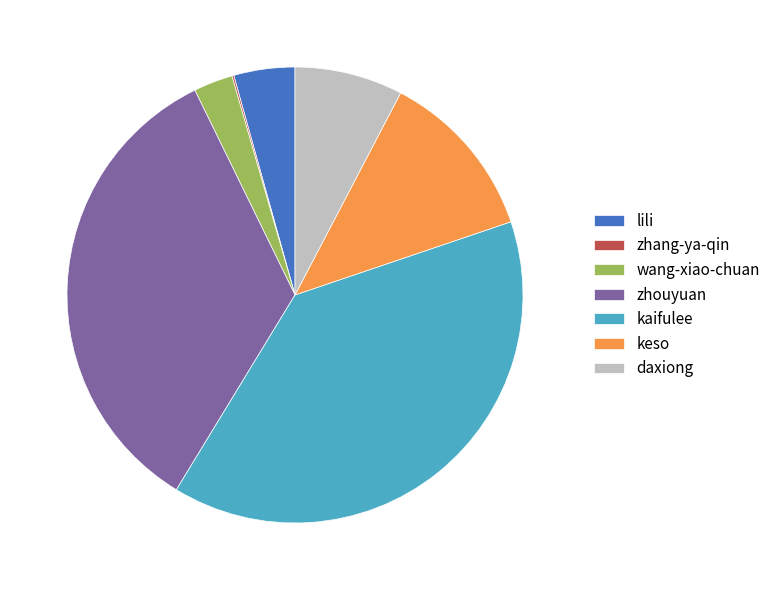

Is lili the majority of the pie?

No